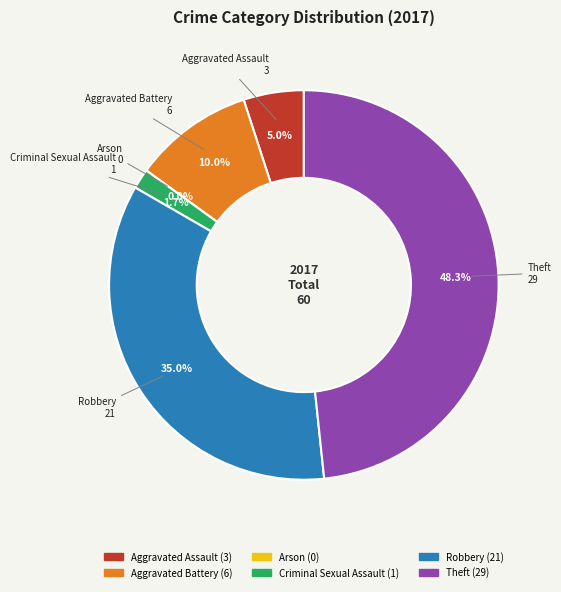

Is Aggravated Assault the majority of the pie?

No